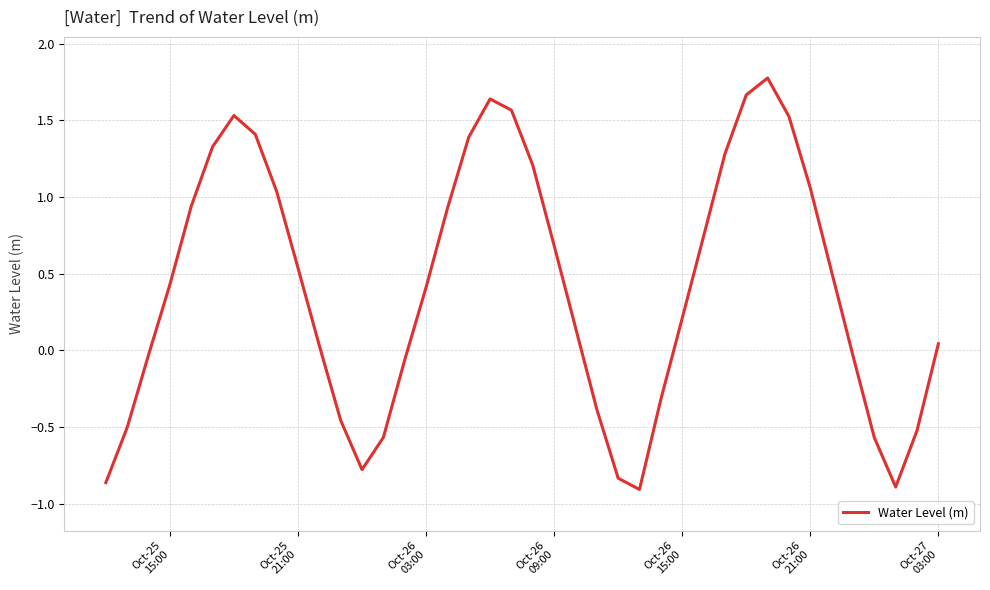

What is the difference between the maximum and minimum values?

2.7